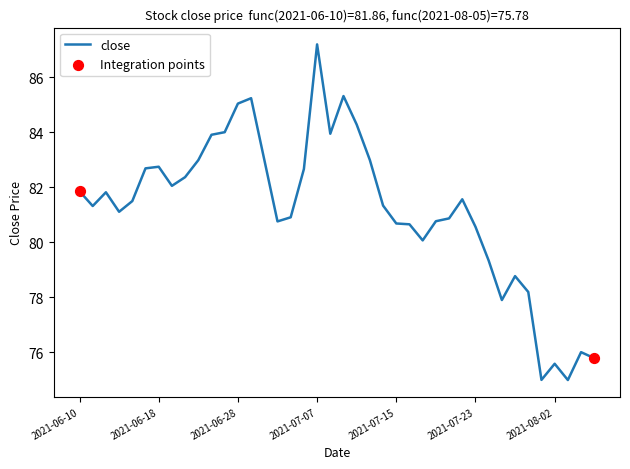

What is the greatest value displayed?

87.2